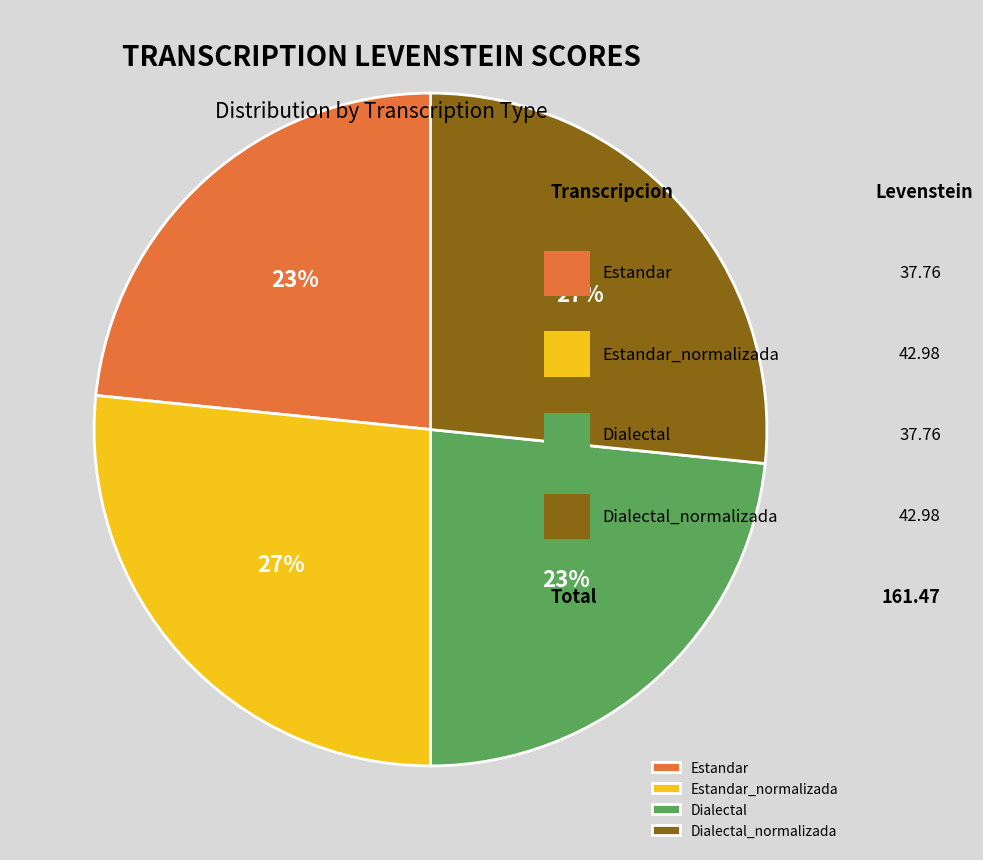

Approximately how many times larger is the value at Dialectal_normalizada compared to Estandar_normalizada?

1.0